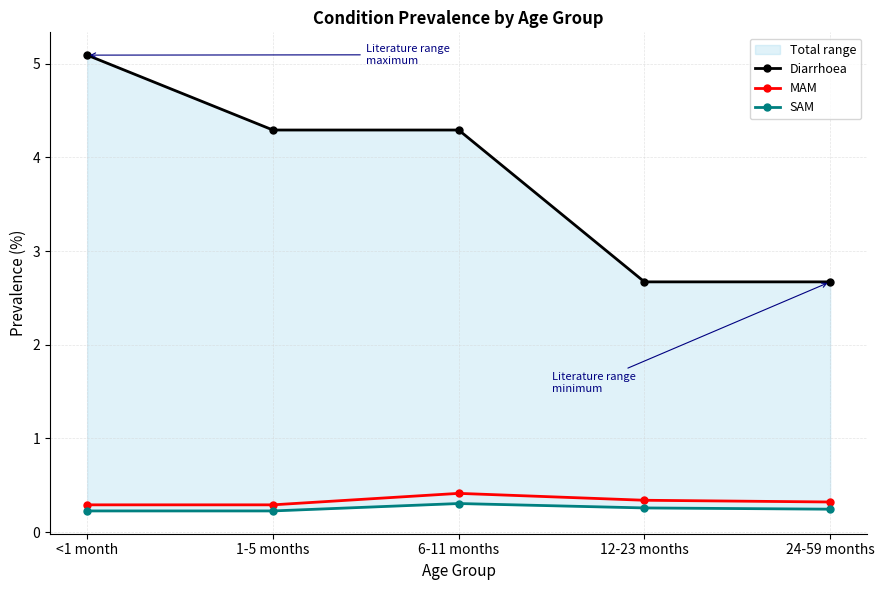

Reading left to right, transcribe all the data shown in this chart.

Diarrhoea: <1 month=5.1	1-5 months=4.3	6-11 months=4.3	12-23 months=2.7	24-59 months=2.7
MAM: <1 month=0.3	1-5 months=0.3	6-11 months=0.4	12-23 months=0.3	24-59 months=0.3
SAM: <1 month=0.2	1-5 months=0.2	6-11 months=0.3	12-23 months=0.3	24-59 months=0.2